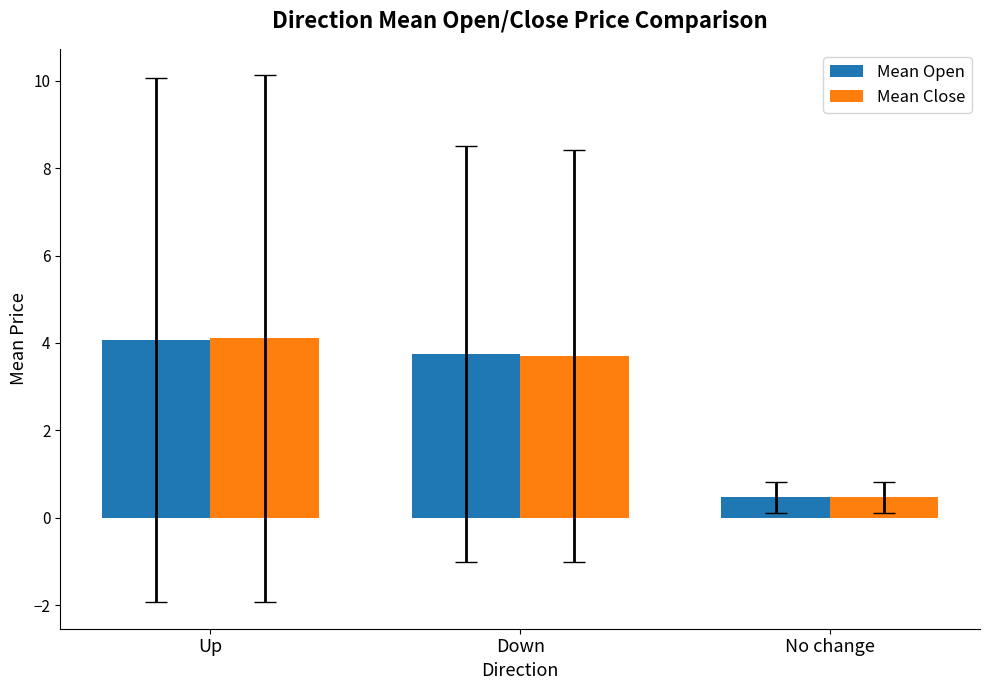

Read the Mean Close value at Down.

3.7